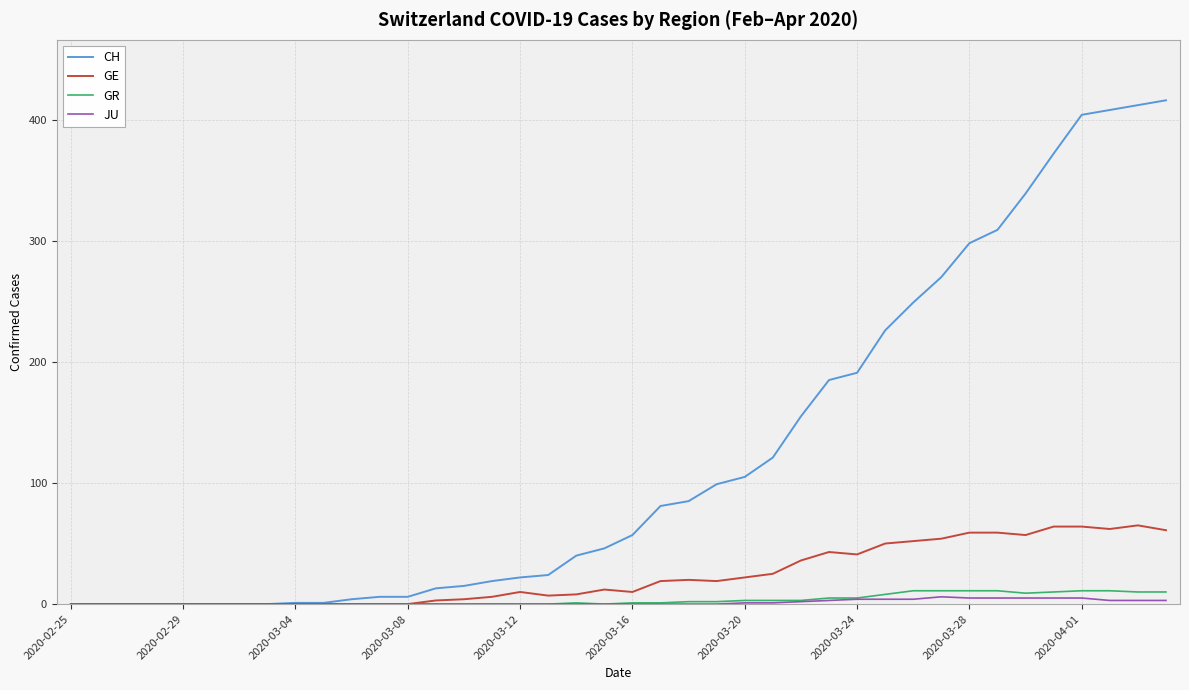

What is the maximum value for GR?

11